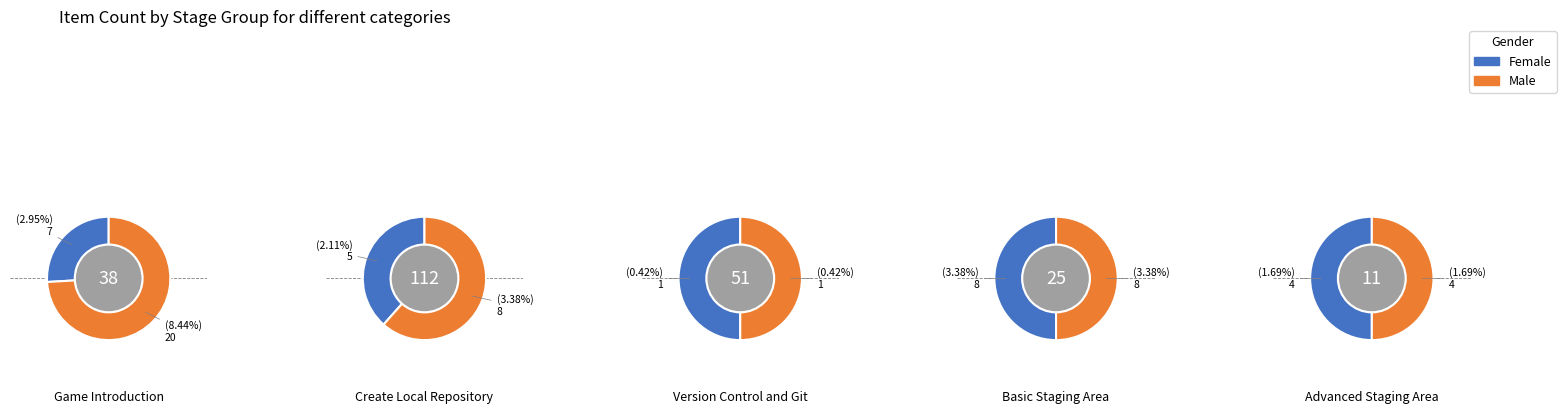

Does 2 represent more than half of the total?

No